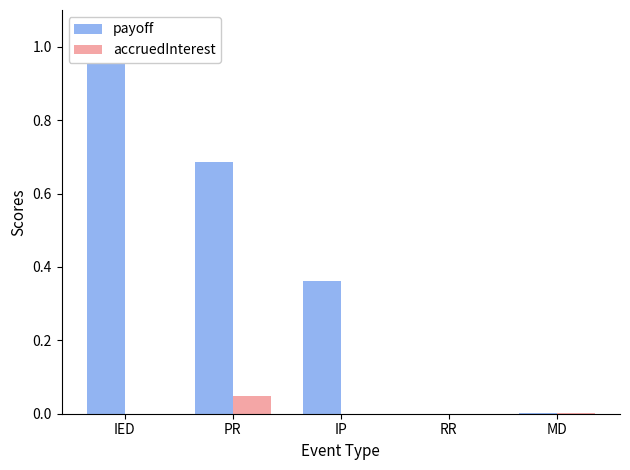

Reading left to right, extract all data points from this chart.

payoff: 1.0	0.7	0.4	0.0	0.0
accruedInterest: 0.0	0.0	0.0	0.0	0.0